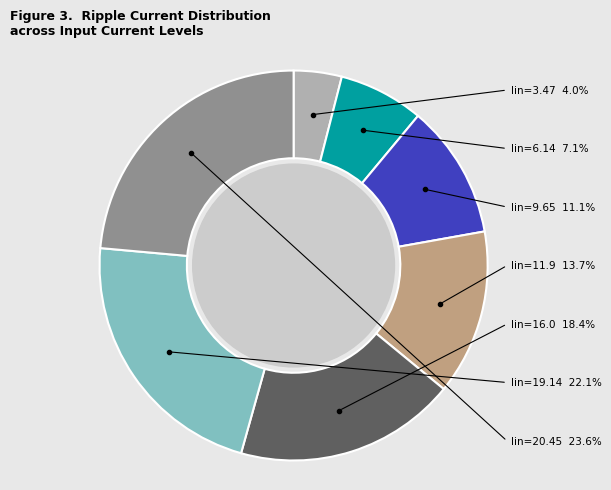

Which has a higher value, Iin=9.65 or Iin=20.45?

Iin=20.45